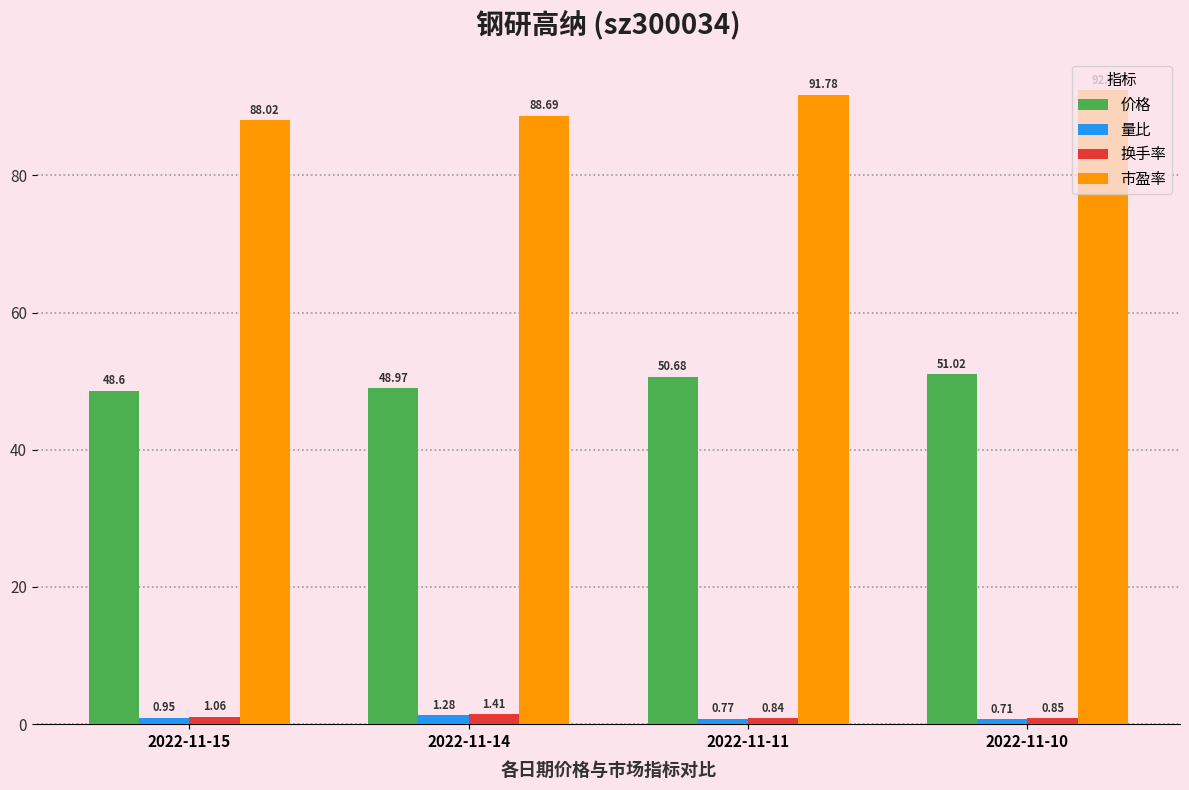

Which series has the largest total across all categories?

市盈率